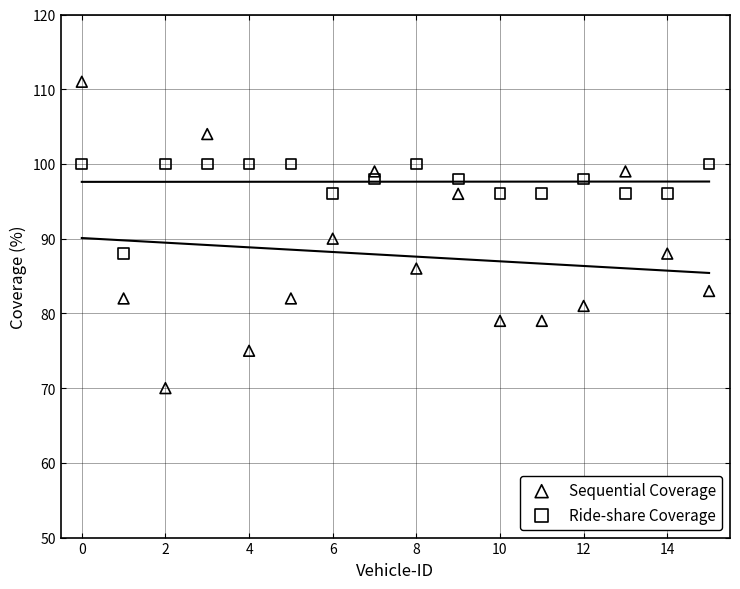

Which series reaches the minimum Y coordinate?

Sequential Coverage